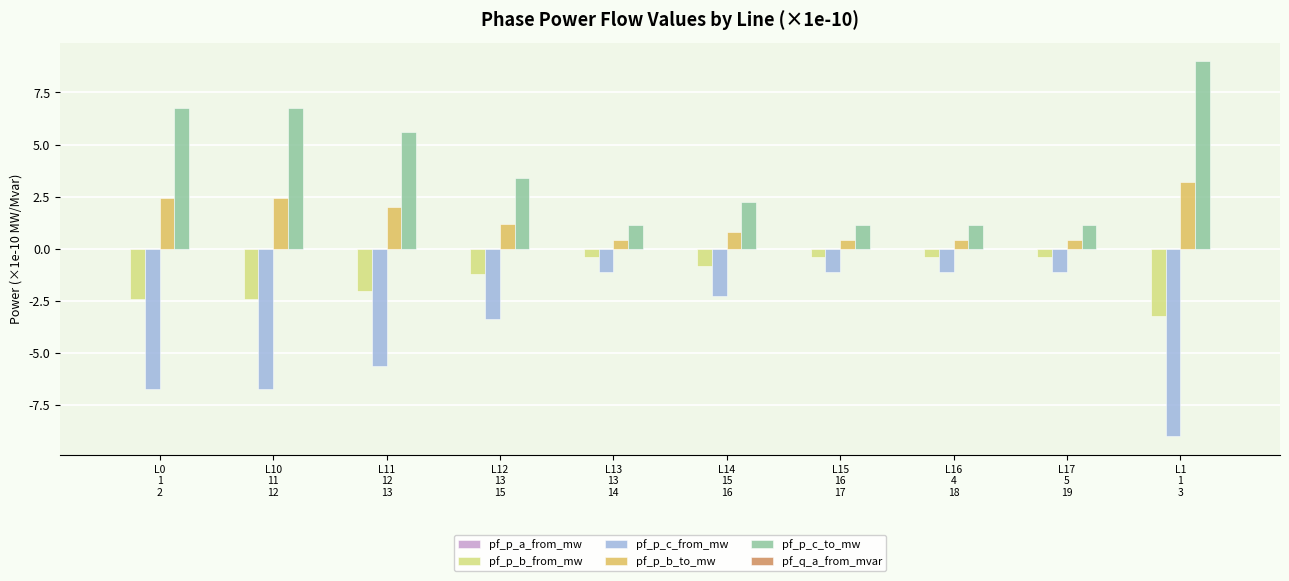

What is the maximum value shown in the chart?

9.0